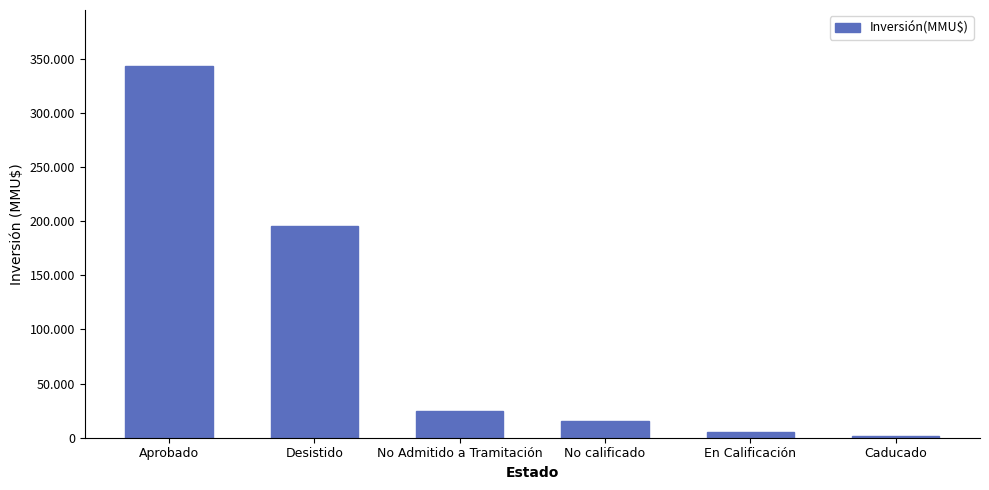

List the labels in order of value, largest first.

Aprobado, Desistido, No Admitido a Tramitación, No calificado, En Calificación, Caducado